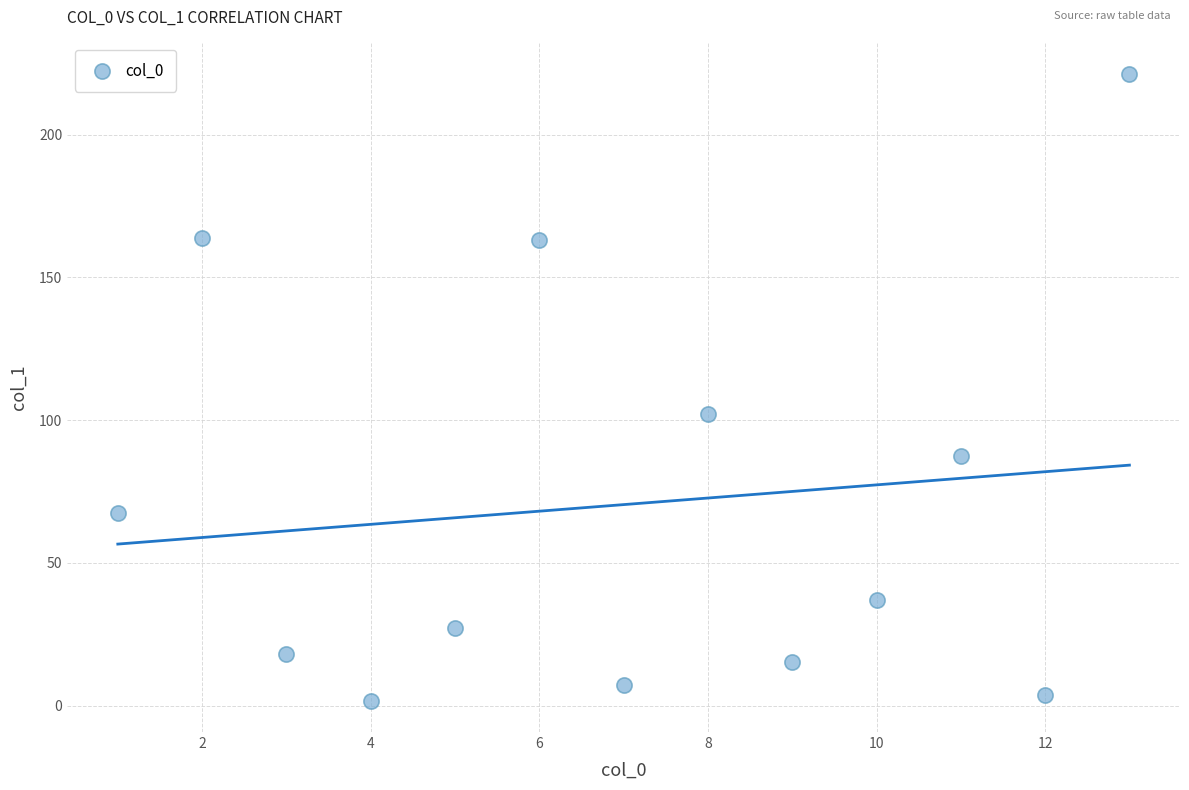

What Y value in the scatter plot is closest to 111?

102.0